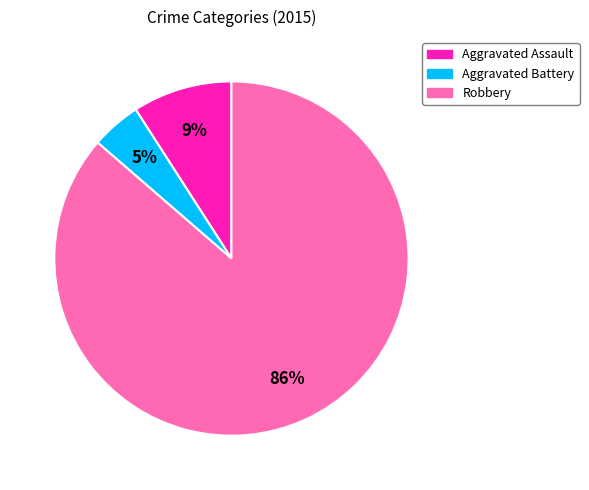

Count the number of slices in the pie.

3